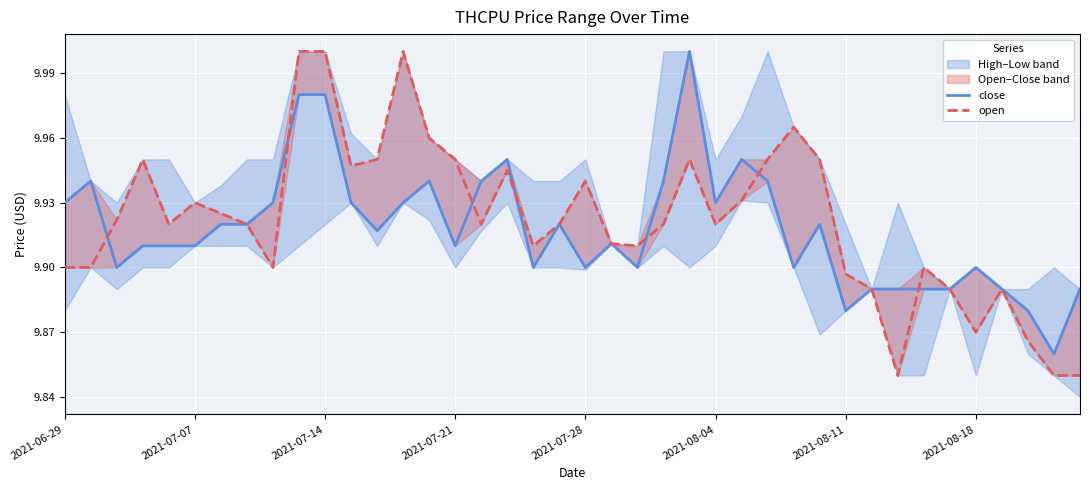

Where is open nearest to the value 9?

32